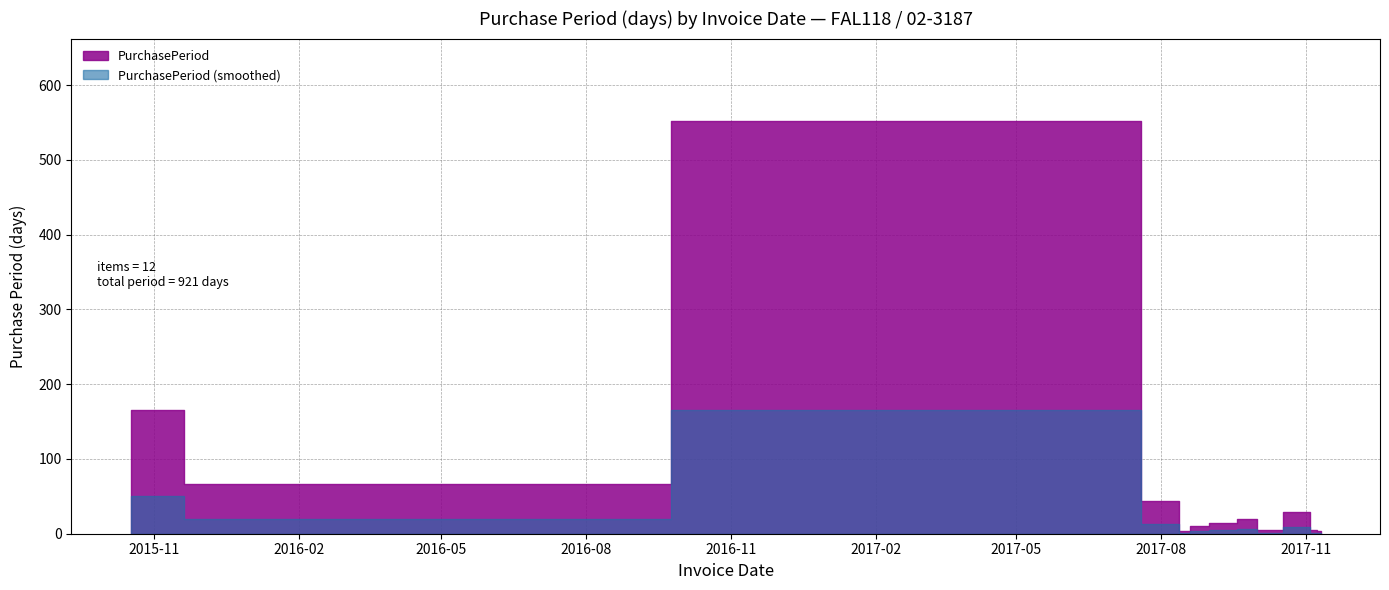

True or false: the data shows 8 at 2017-10-03.

False